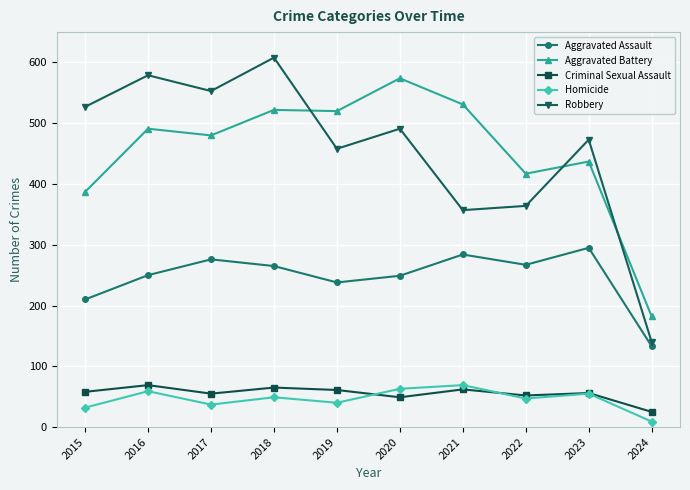

Where is Robbery nearest to the value 374?

2022